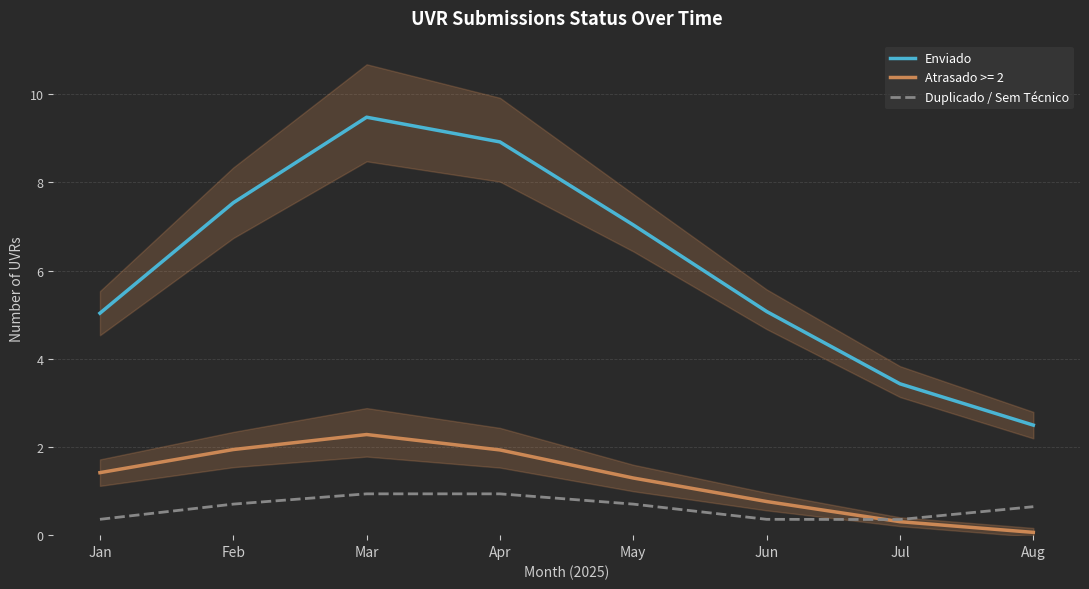

What is the value of the Enviado point at the 6th from the left?

5.1